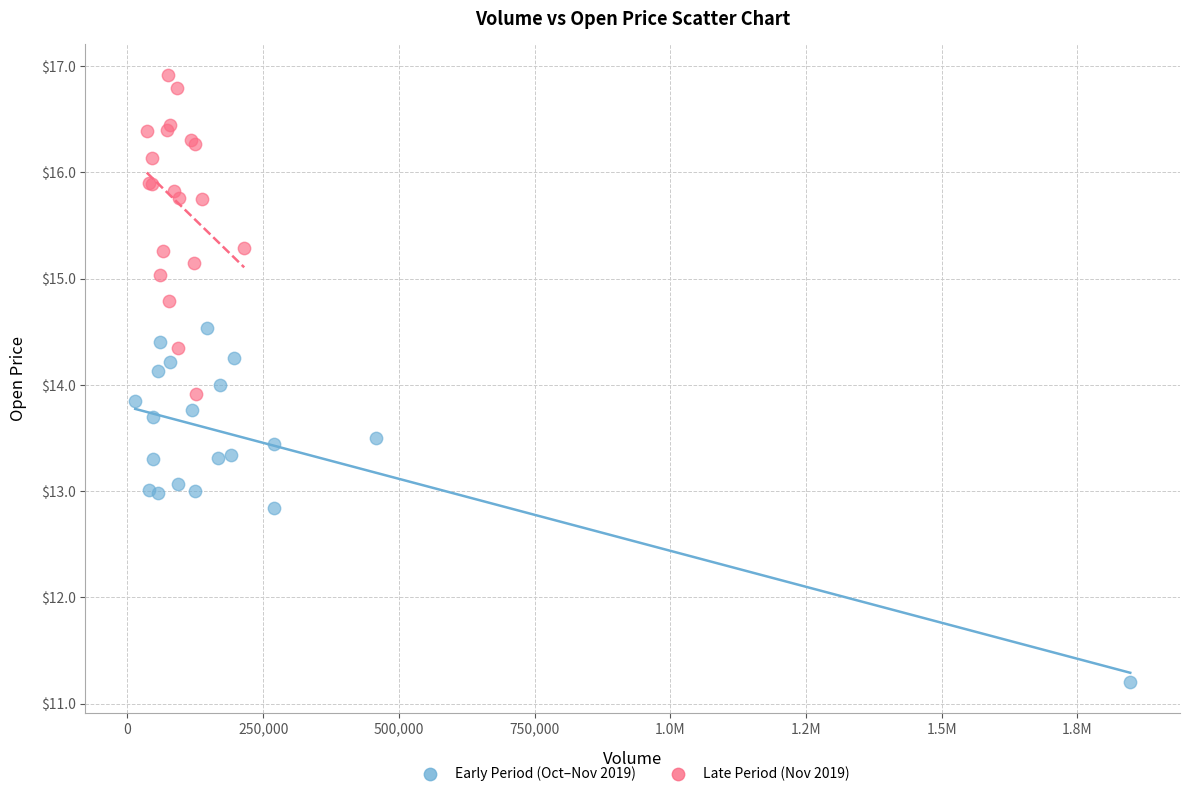

Which series contains the lowest Y value?

Early Period (Oct–Nov 2019)